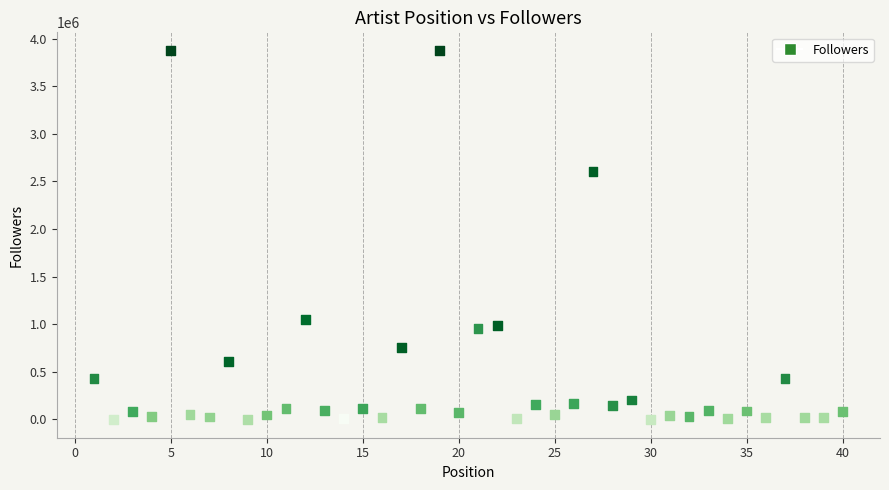

What Y value in the scatter plot is closest to 1937043?

2602859